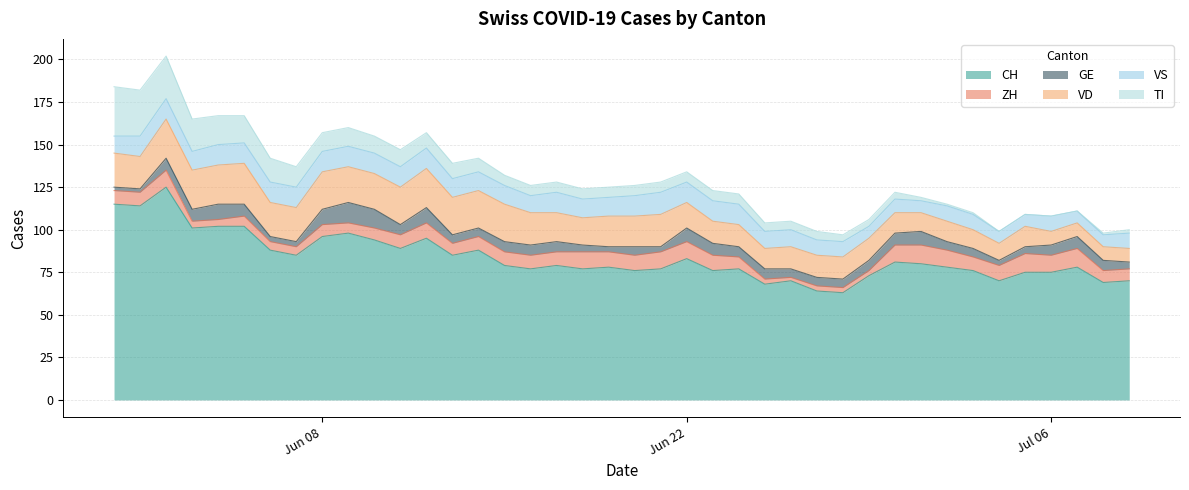

At how many categories does at least one series exceed 84?

15